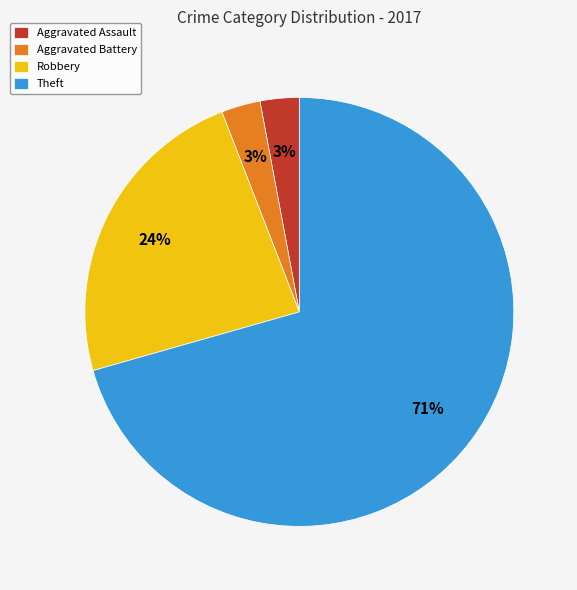

How many segments does this pie chart have?

4